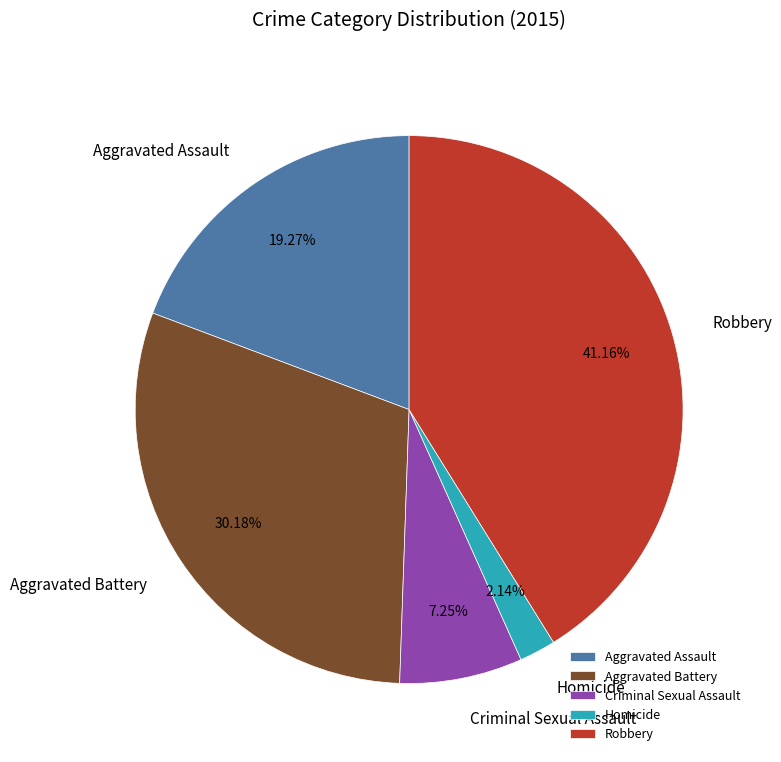

Rank the categories by value from highest to lowest.

Robbery, Aggravated Battery, Aggravated Assault, Criminal Sexual Assault, Homicide